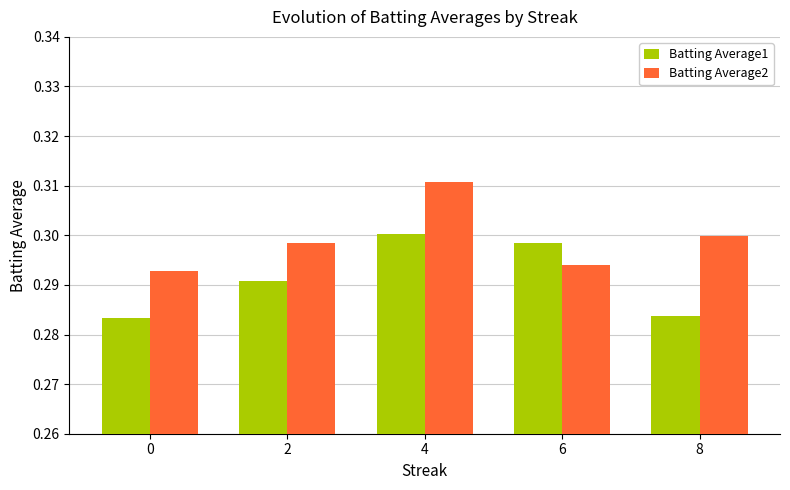

How many groups of bars are there?

5